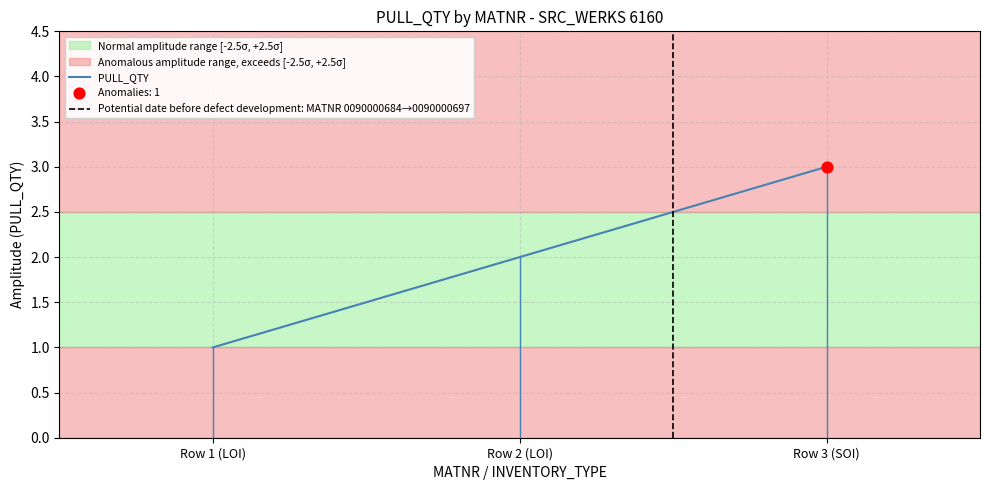

What is the change in value from Row 1 (LOI) to Row 2 (LOI)?

+1